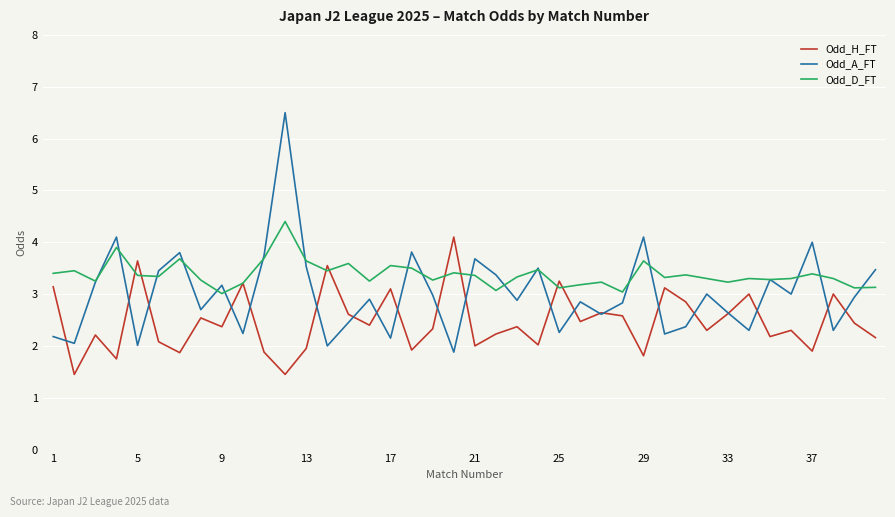

Which series has the largest range (max minus min)?

Odd_A_FT